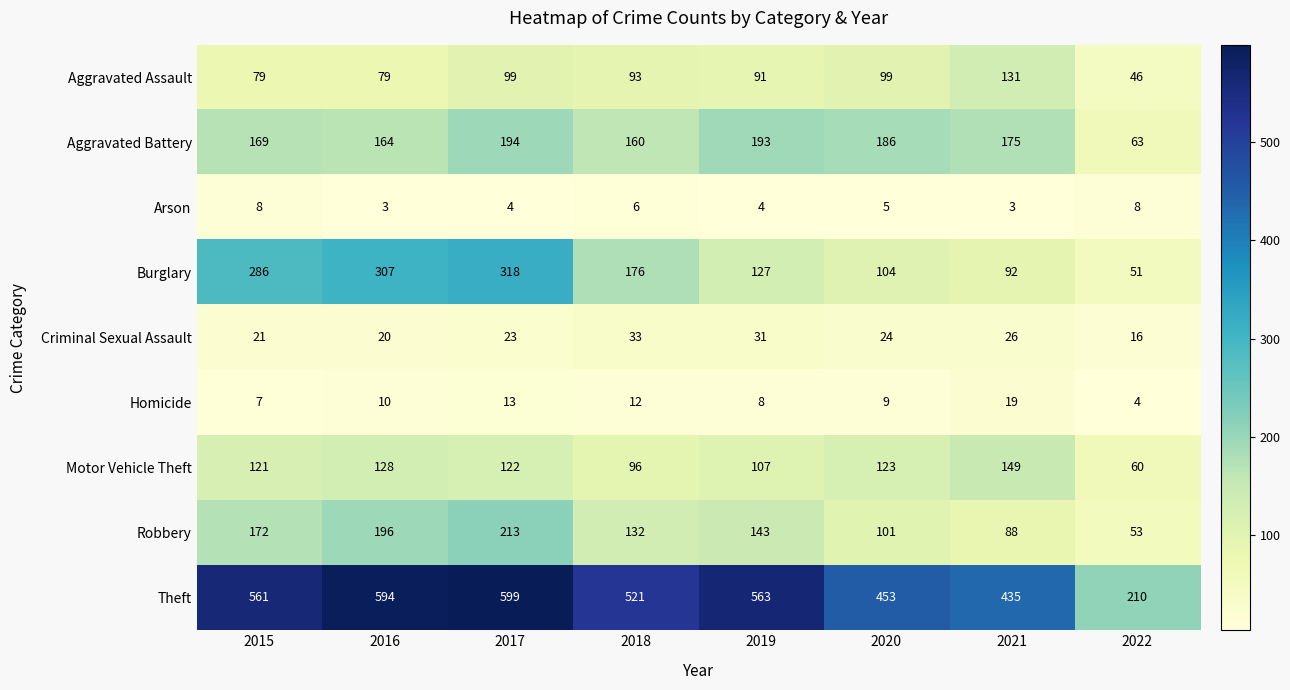

The Motor Vehicle Theft series shows 107 at 2019. True or false?

True